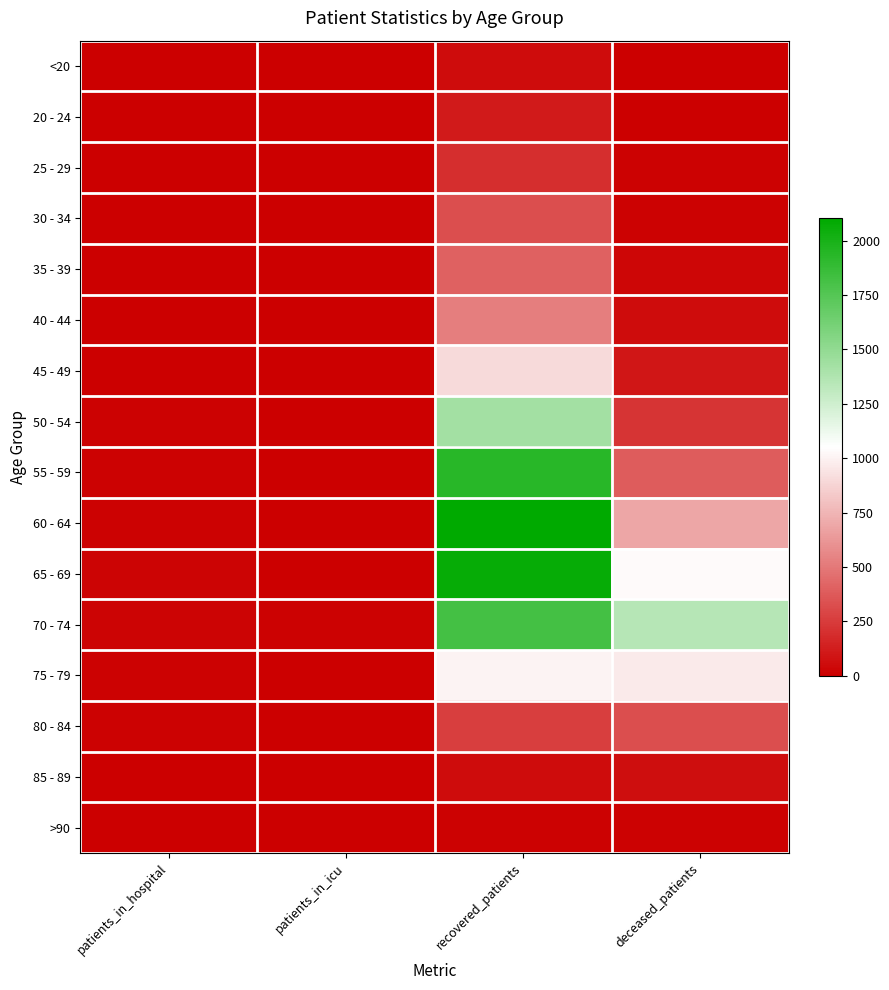

What is the total value across all series at deceased_patients?

5235